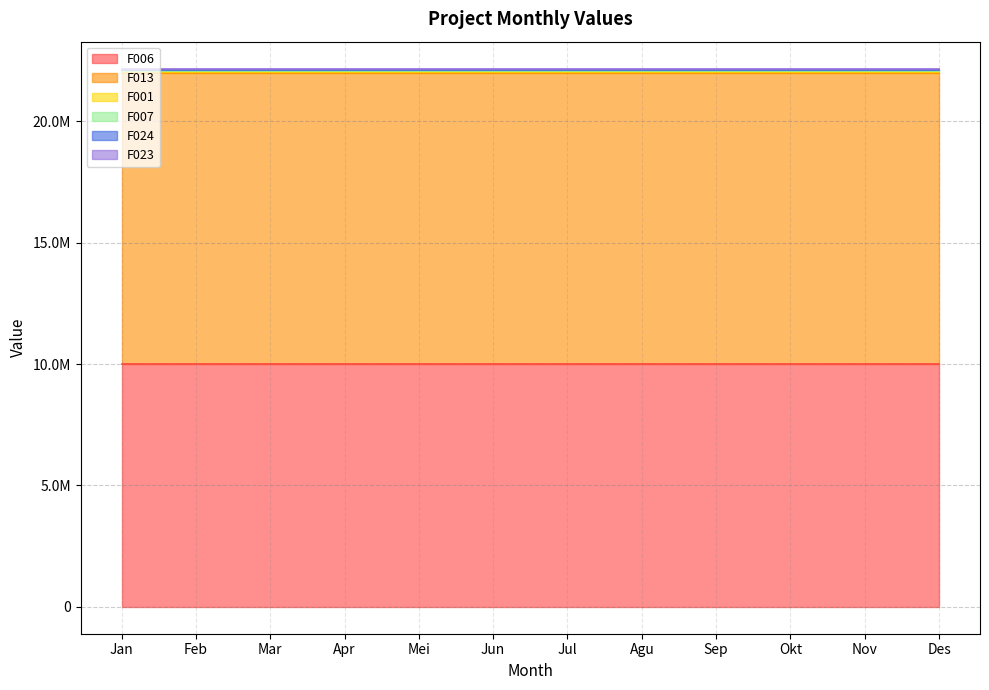

What is the highest value of the F007 series?

50000